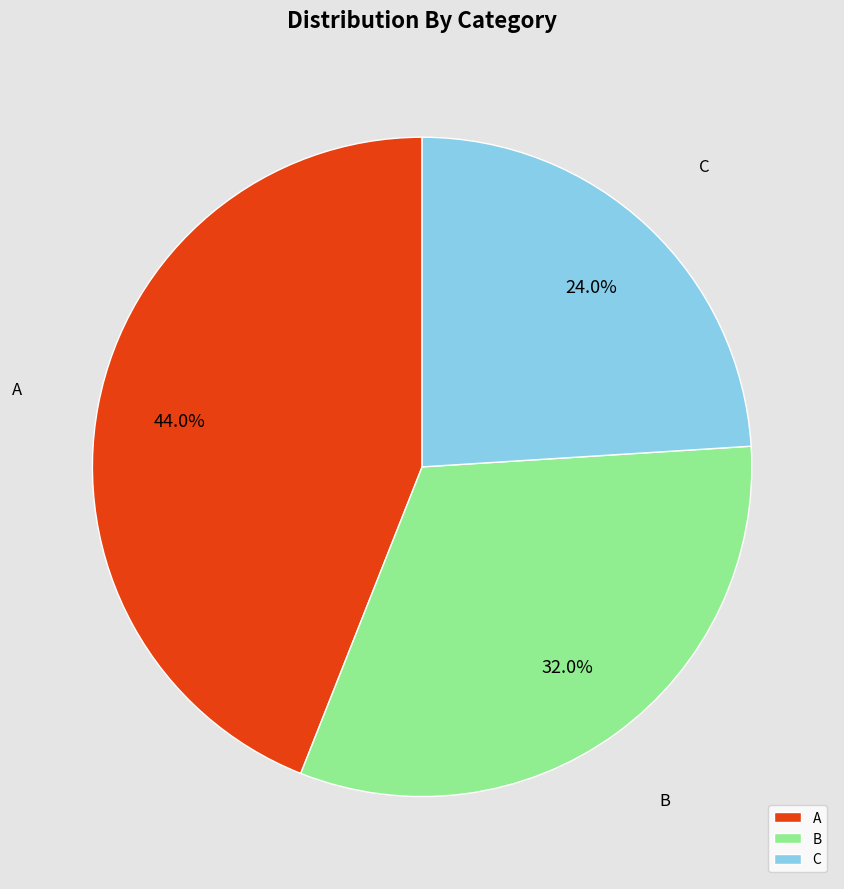

To the nearest percent, what is the difference between the B and C slice percentages?

8%